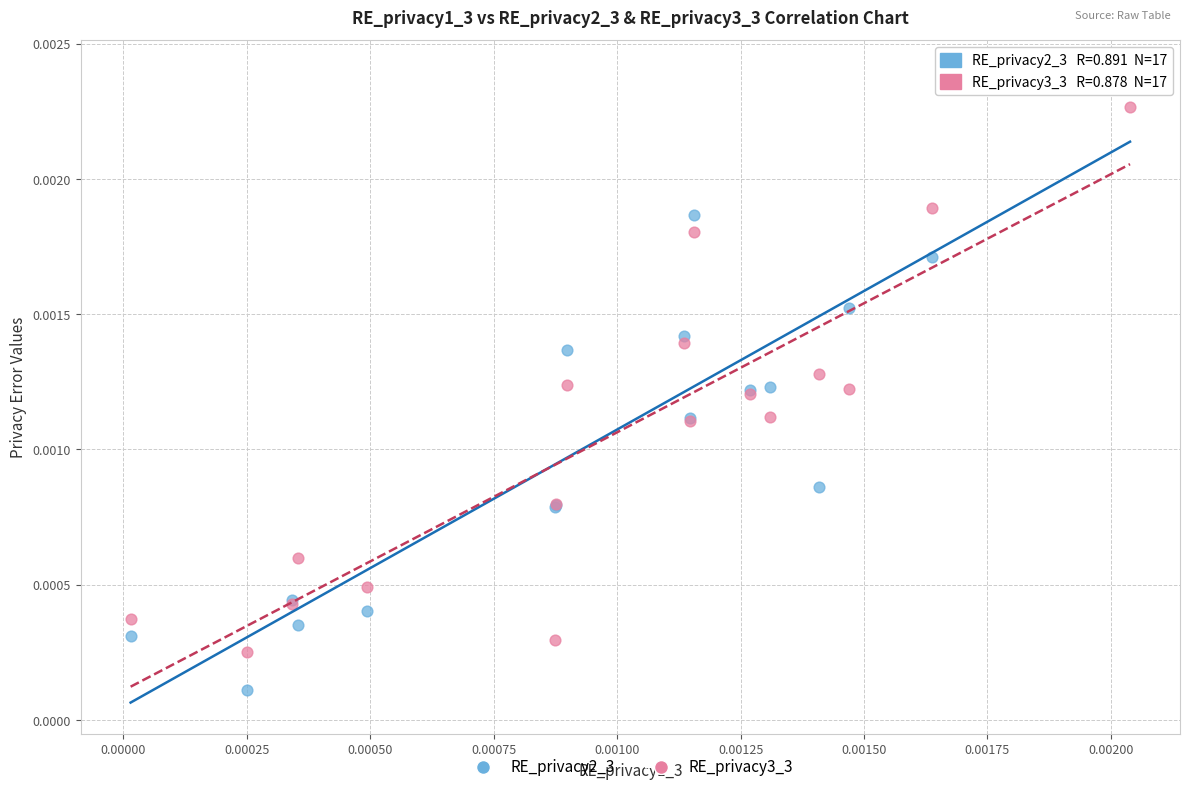

What are all the series names shown in the legend?

RE_privacy2_3, RE_privacy3_3